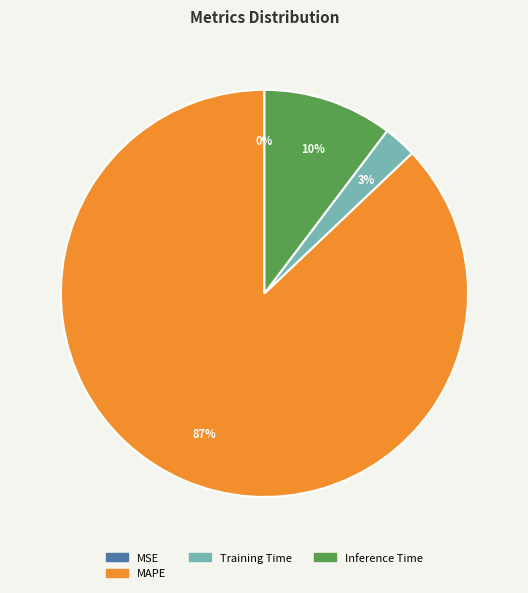

To the nearest percent, what is the average slice percentage?

25%